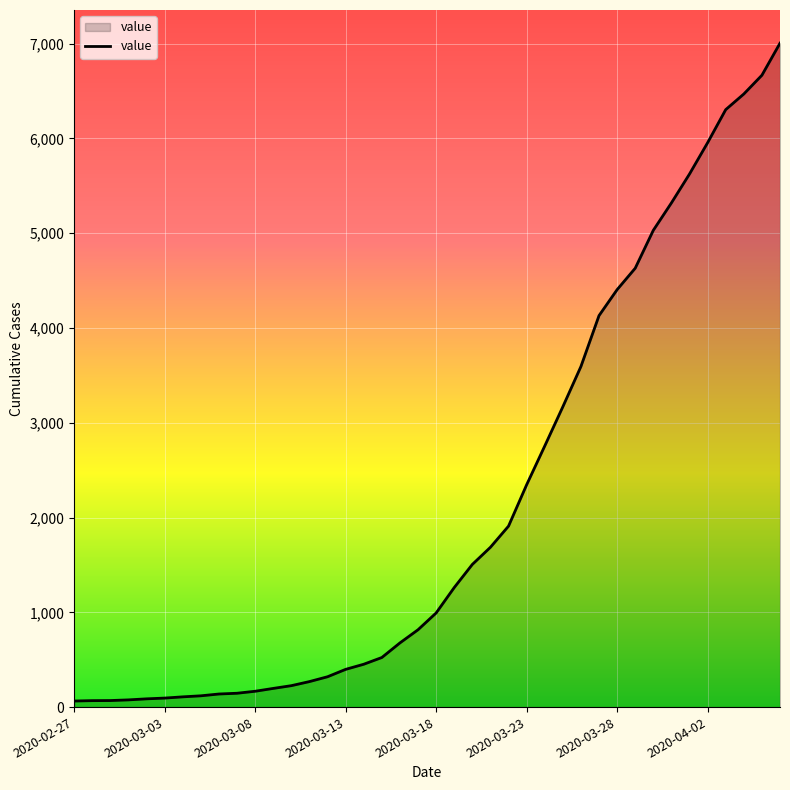

Does the chart display data point markers on the line(s)?

No